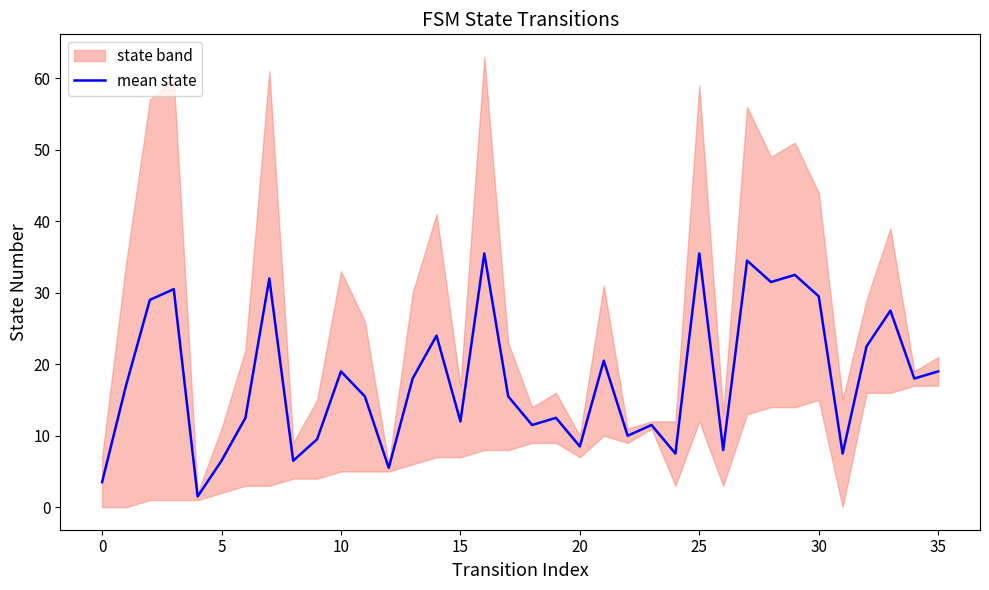

What is the label of the 15th point from the right?

21